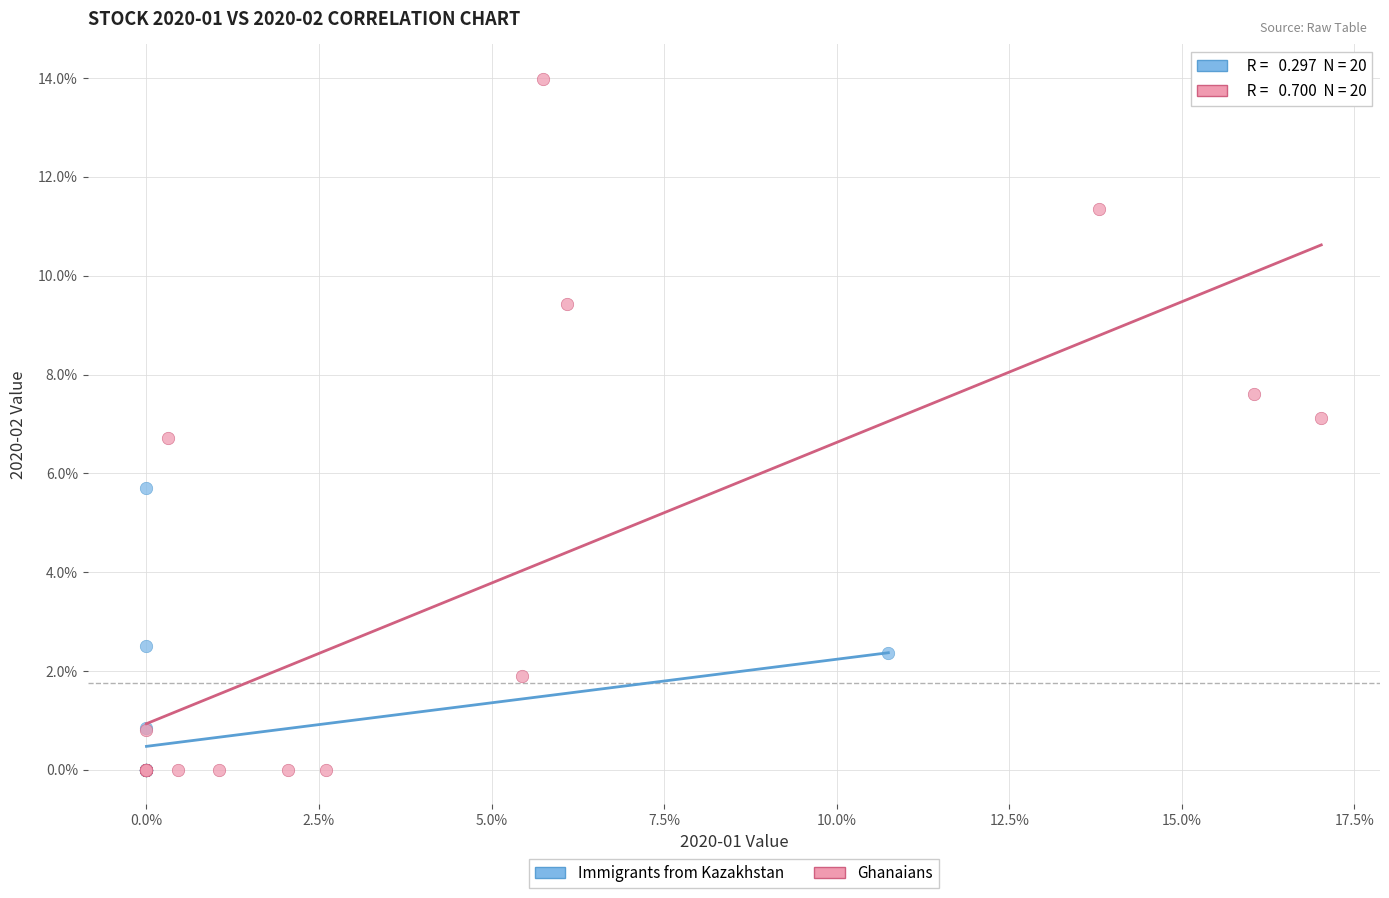

What are all the series names shown in the legend?

Immigrants from Kazakhstan, Ghanaians